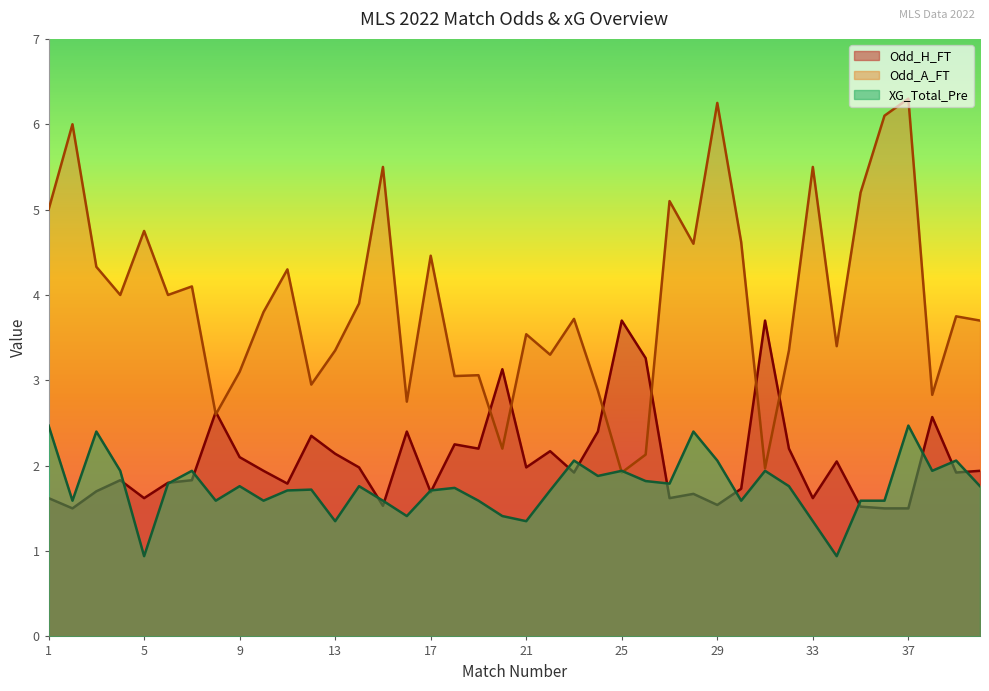

How many series are shown in this chart?

3